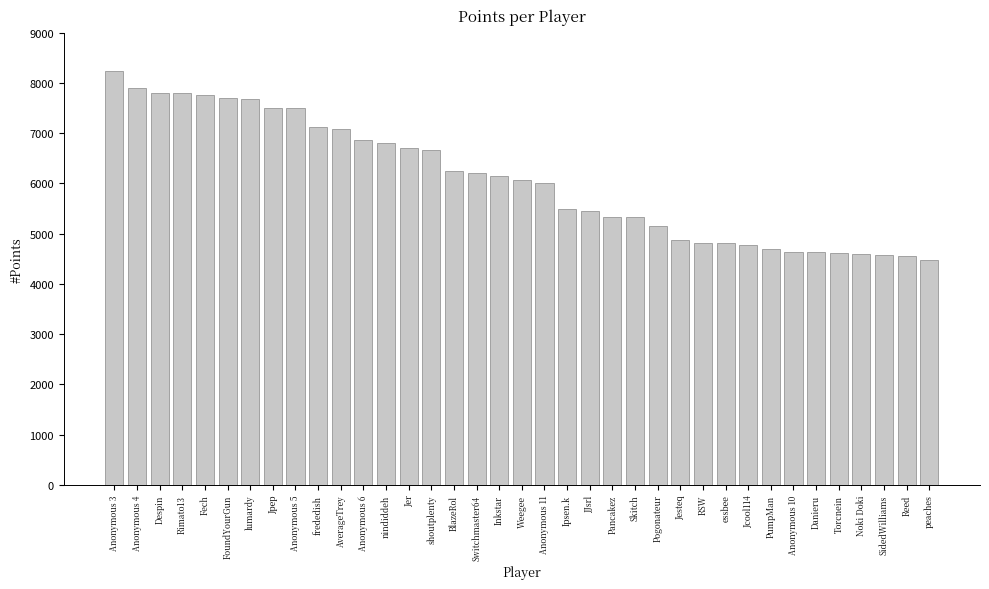

What is the difference between the second highest and second lowest values?

3338